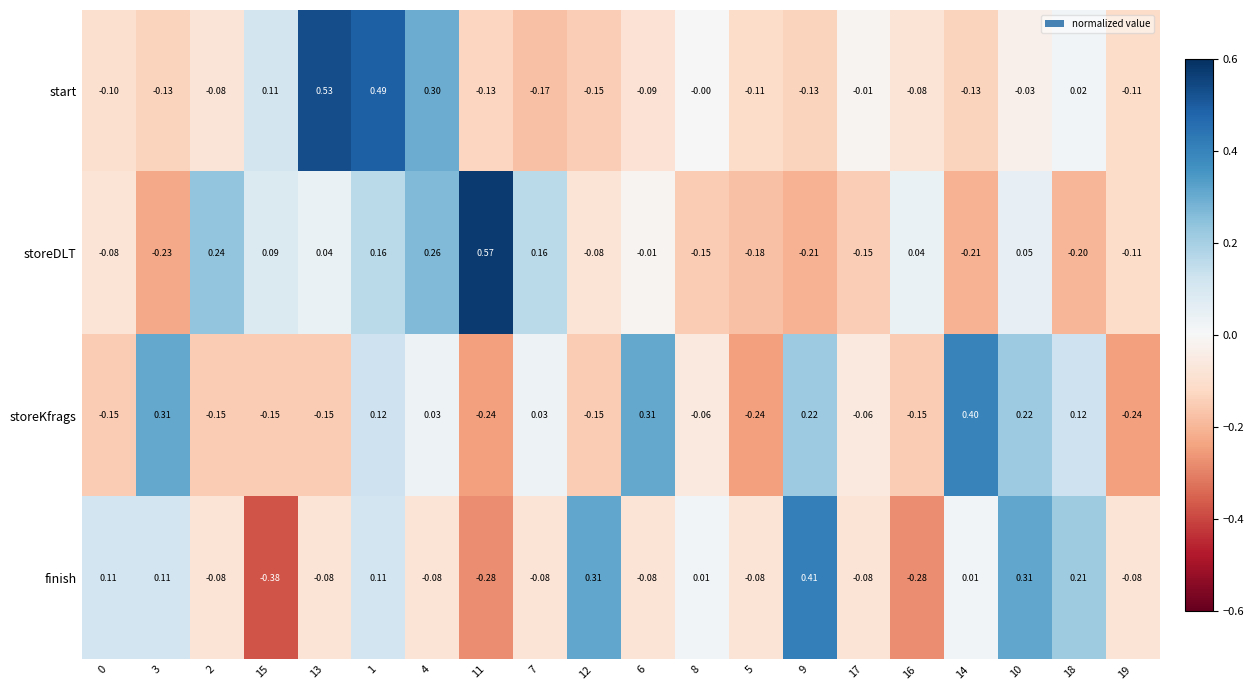

Which series has the widest spread of values?

storeDLT